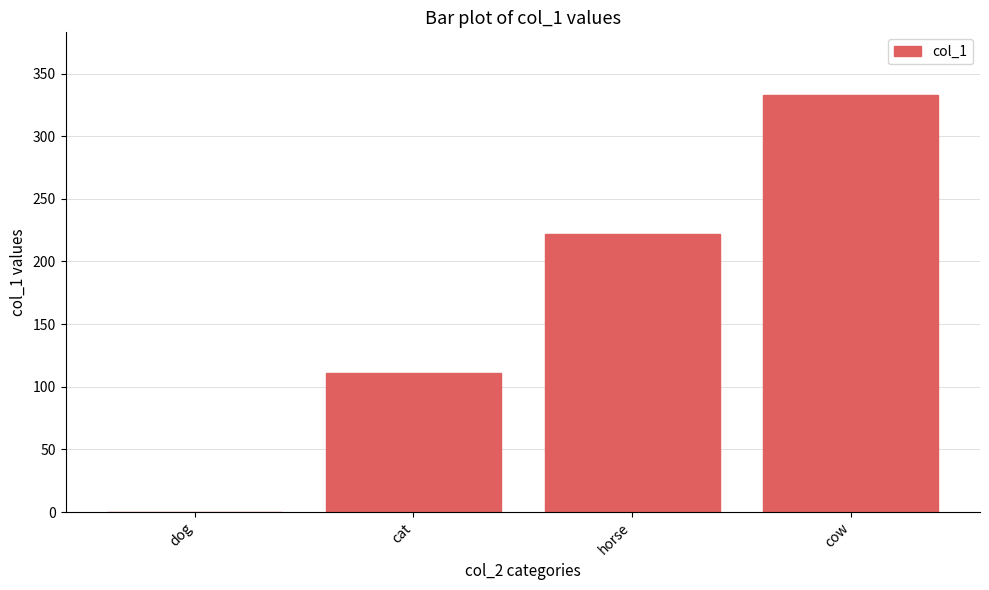

What is the greatest value displayed?

333